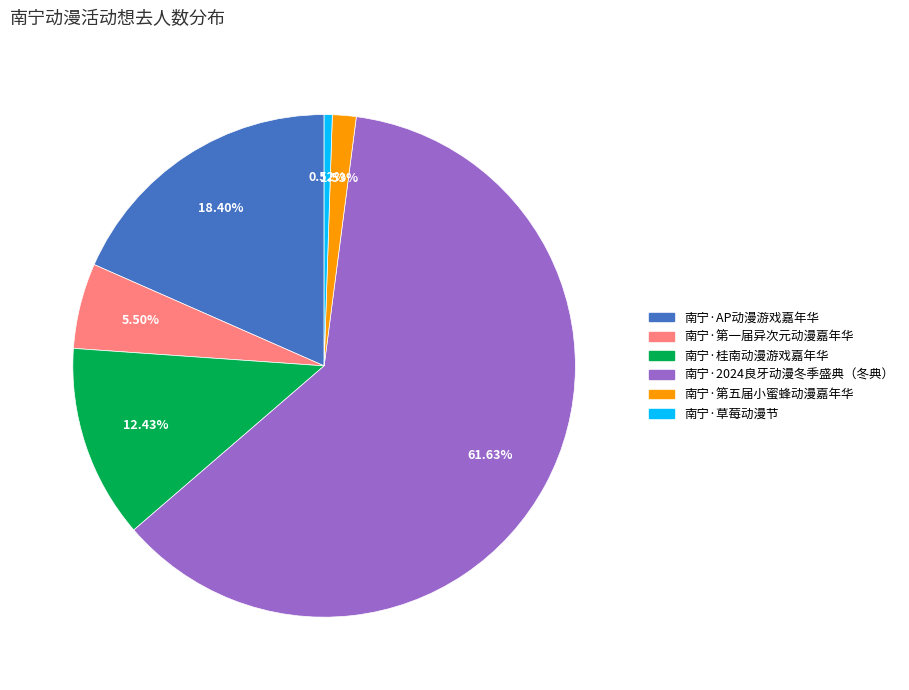

Does 南宁·2024良牙动漫冬季盛典（冬典） represent more than half of the total?

Yes